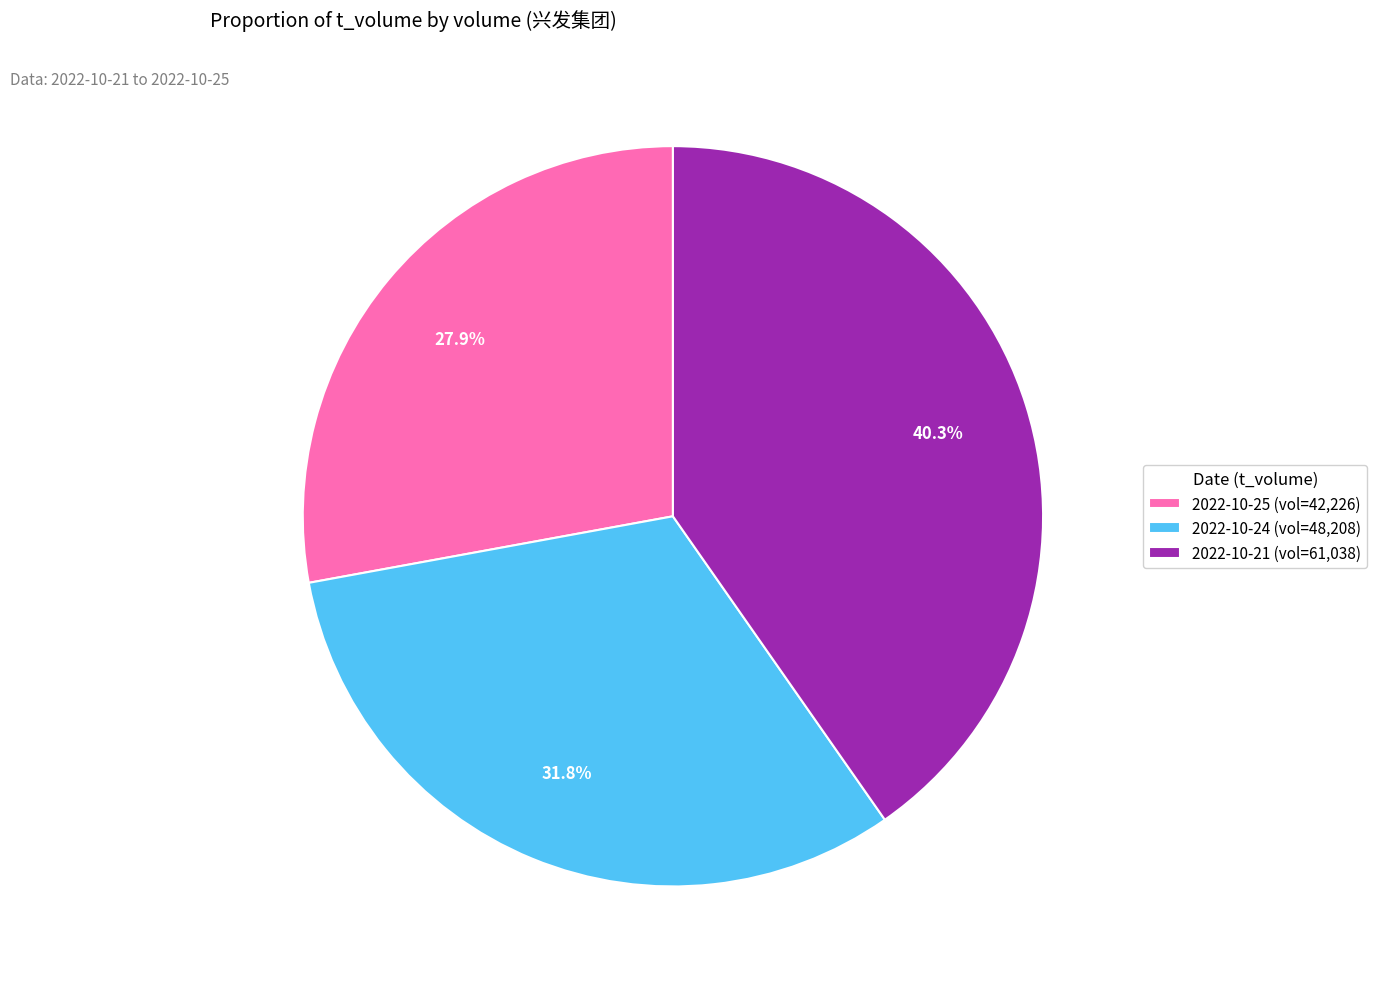

Between 2022-10-24 (vol=48,208) and 2022-10-25 (vol=42,226), which is larger?

2022-10-24 (vol=48,208)